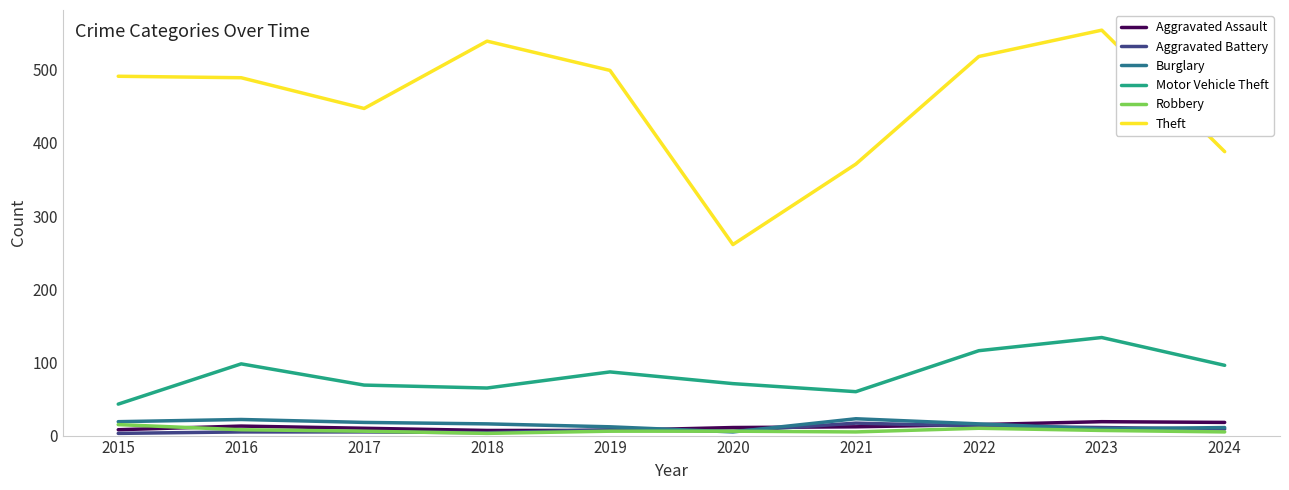

What is the difference between the Theft values at 2023 and 2016?

65